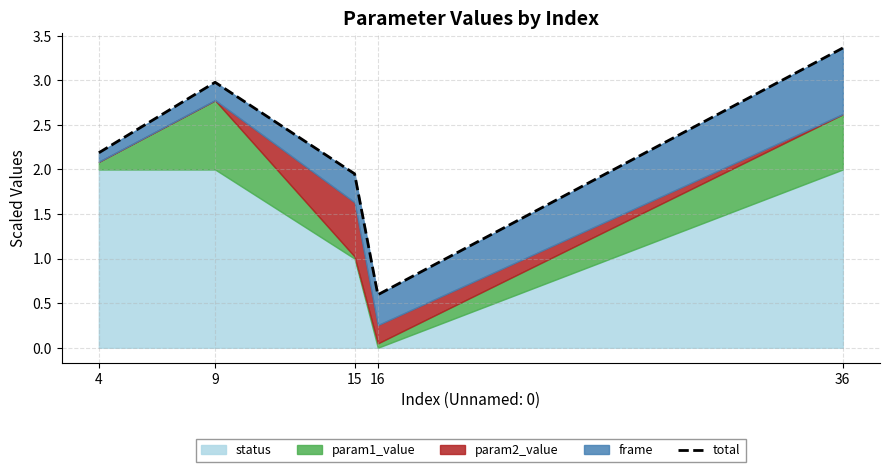

Reading left to right, extract all data points from this chart.

2.2	3.0	2.0	0.6	3.4